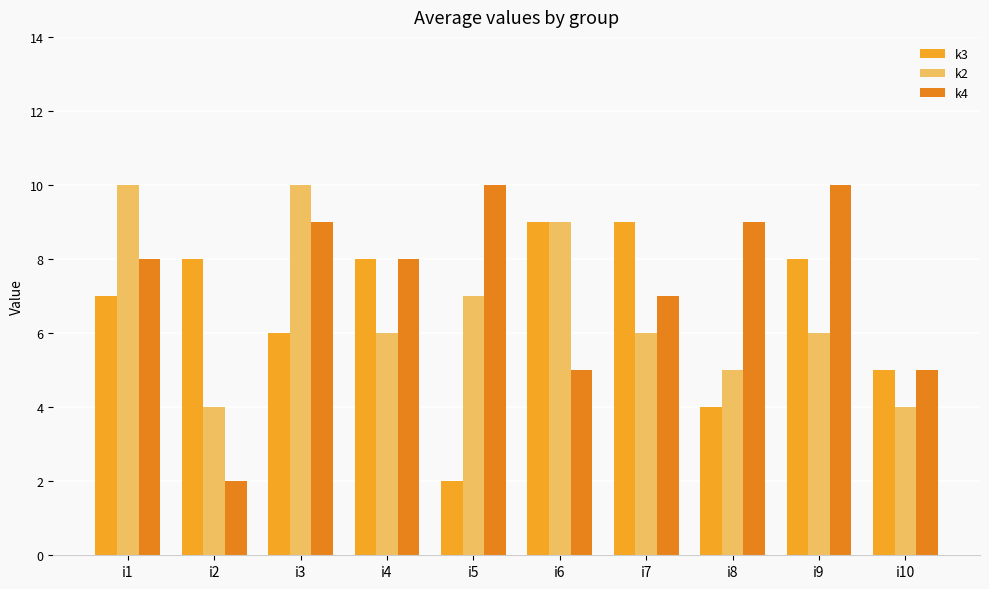

How many bars are there in each group?

3